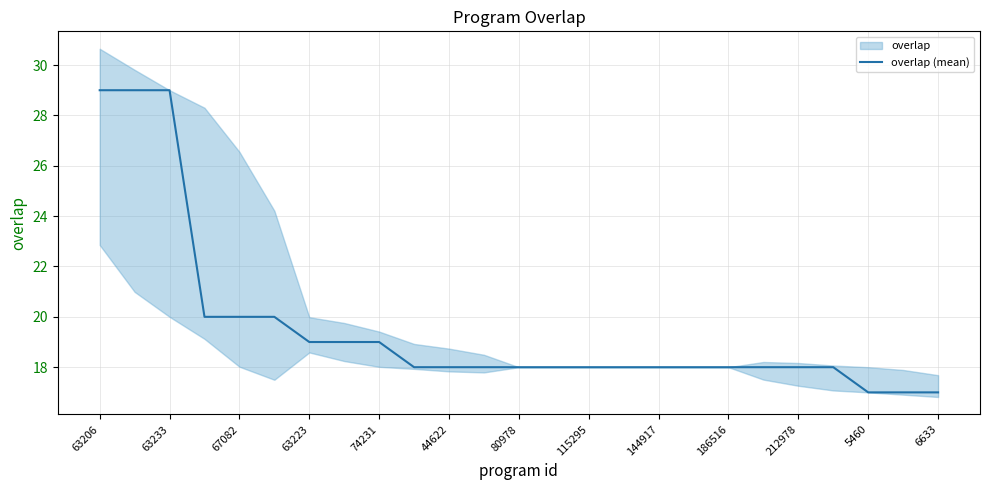

Is it true that overlap (mean) equals 10 at 6633?

False